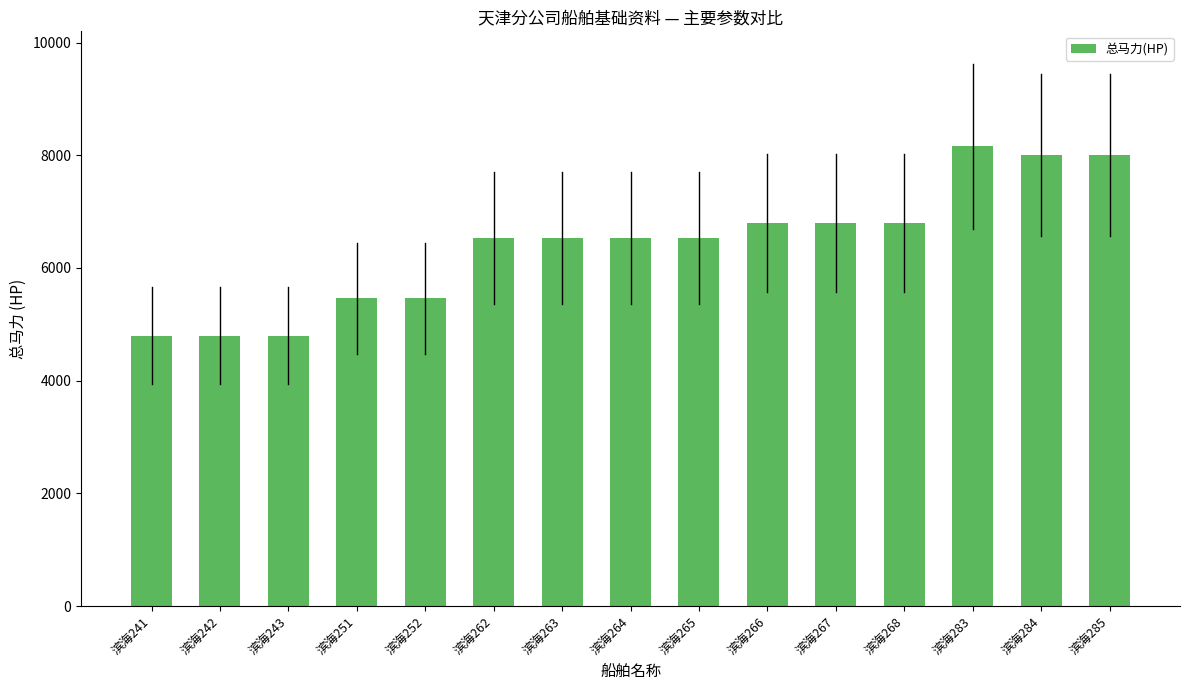

What is the change in value from 滨海242 to 滨海268?

+2000